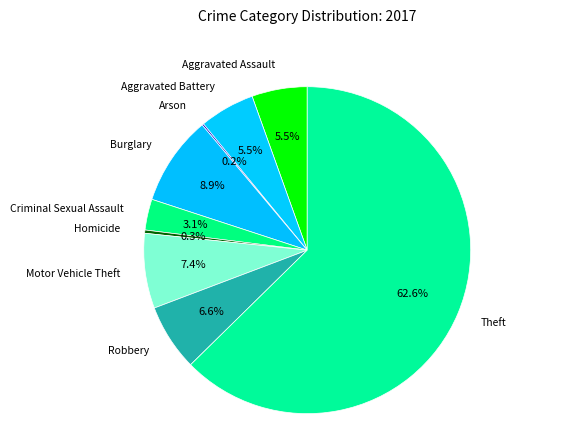

To the nearest percent, what portion does Burglary represent?

9%